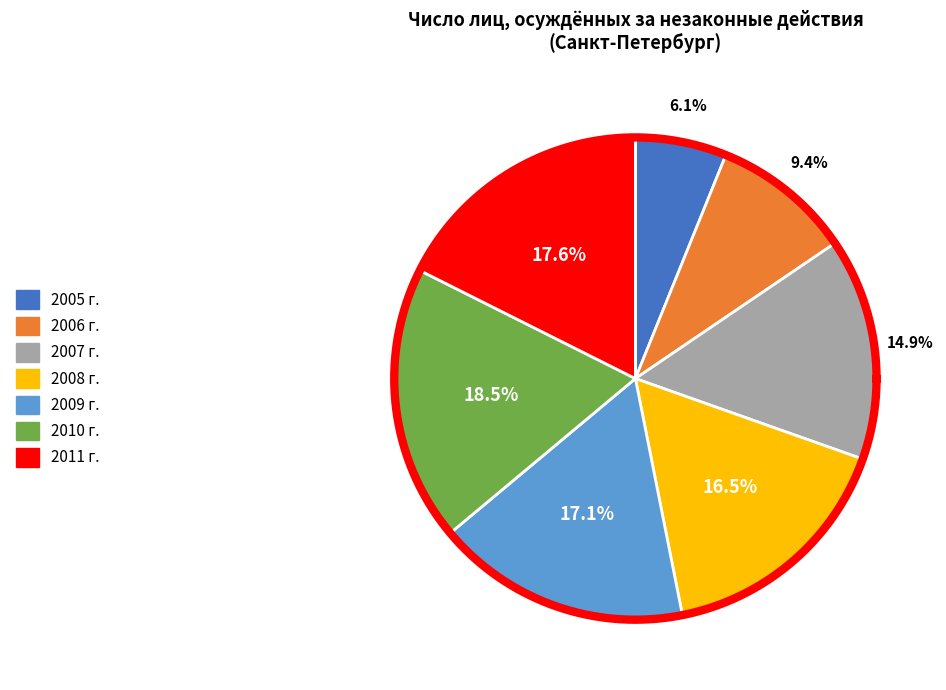

To the nearest percent, what is the difference between the 2008 г. and 2011 г. slice percentages?

1%